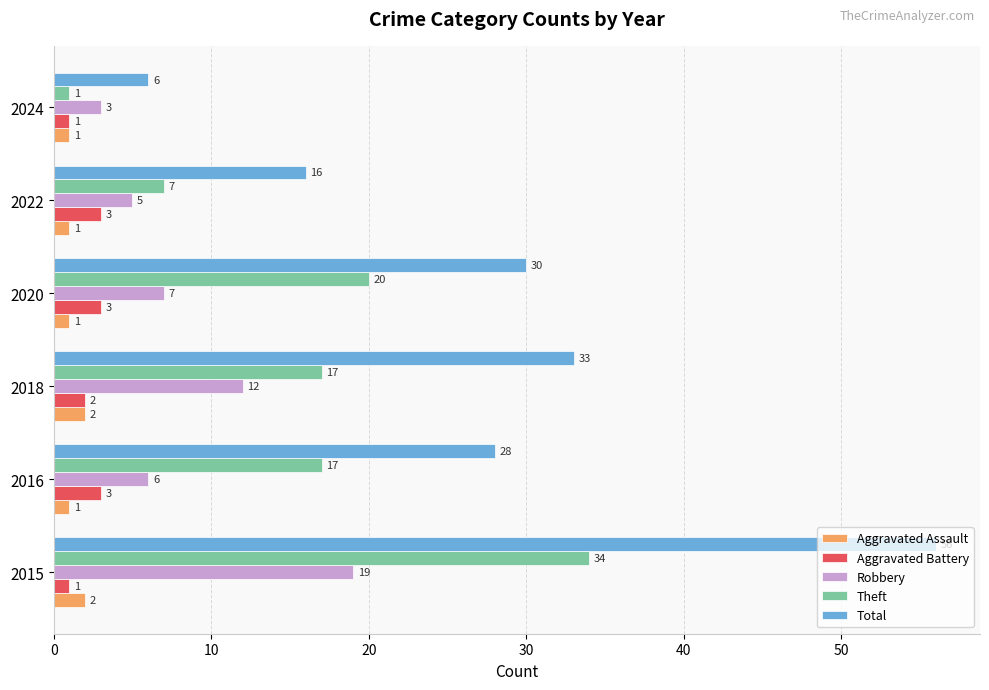

At 2015, list the series in order from largest to smallest.

Total, Theft, Robbery, Aggravated Assault, Aggravated Battery